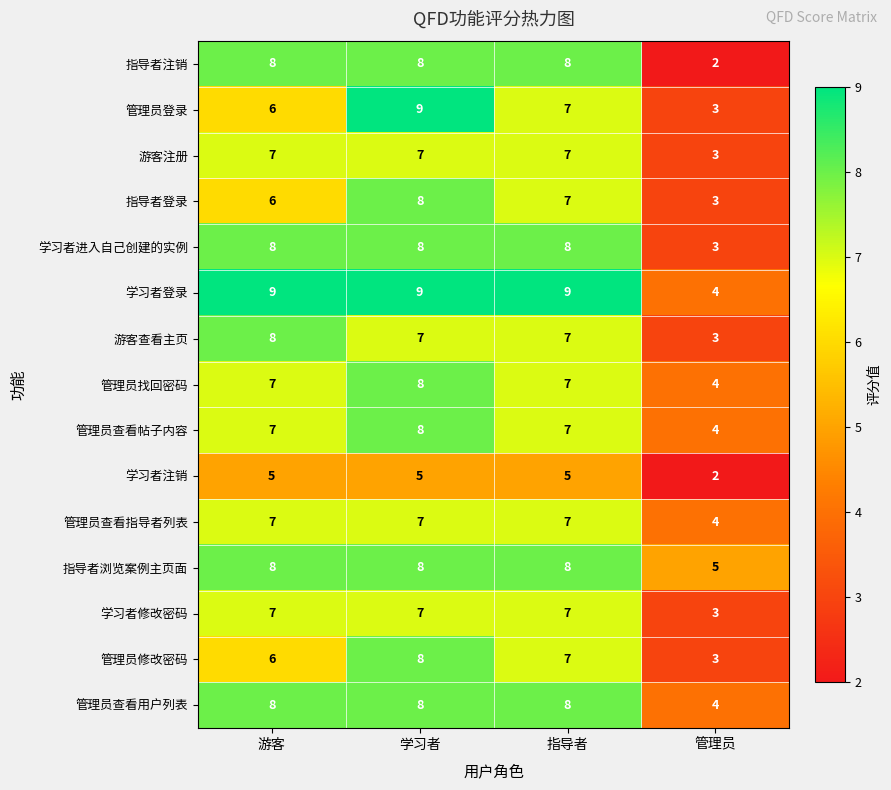

What is the lowest value of the 管理员查看用户列表 series?

4